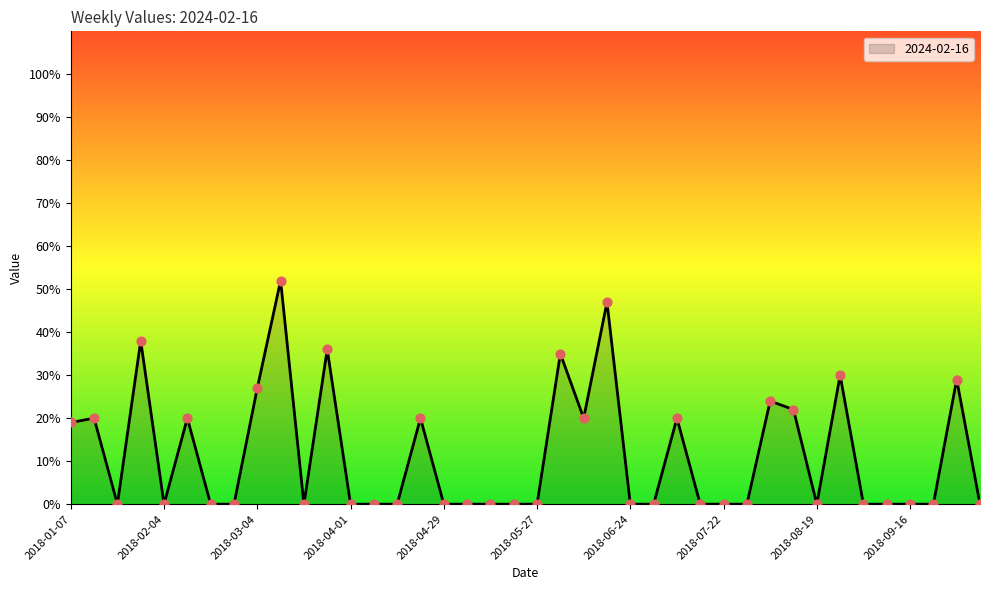

What is the difference between the maximum and minimum values?

52